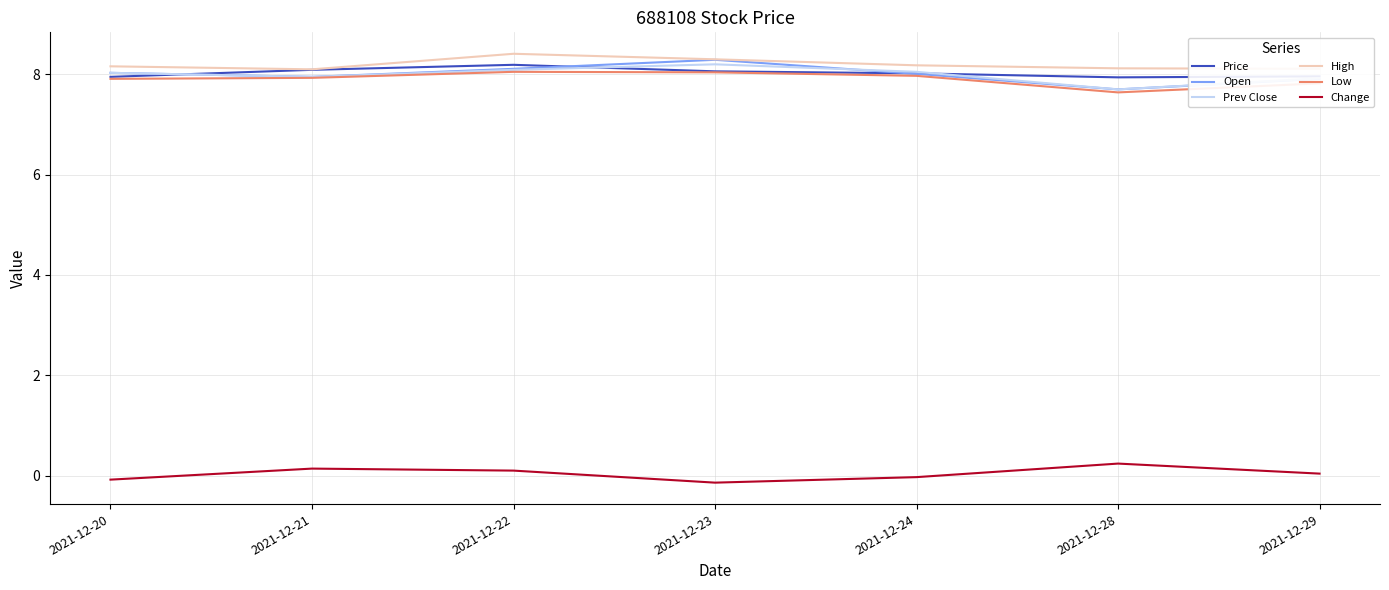

Which series has the widest spread of values?

Open